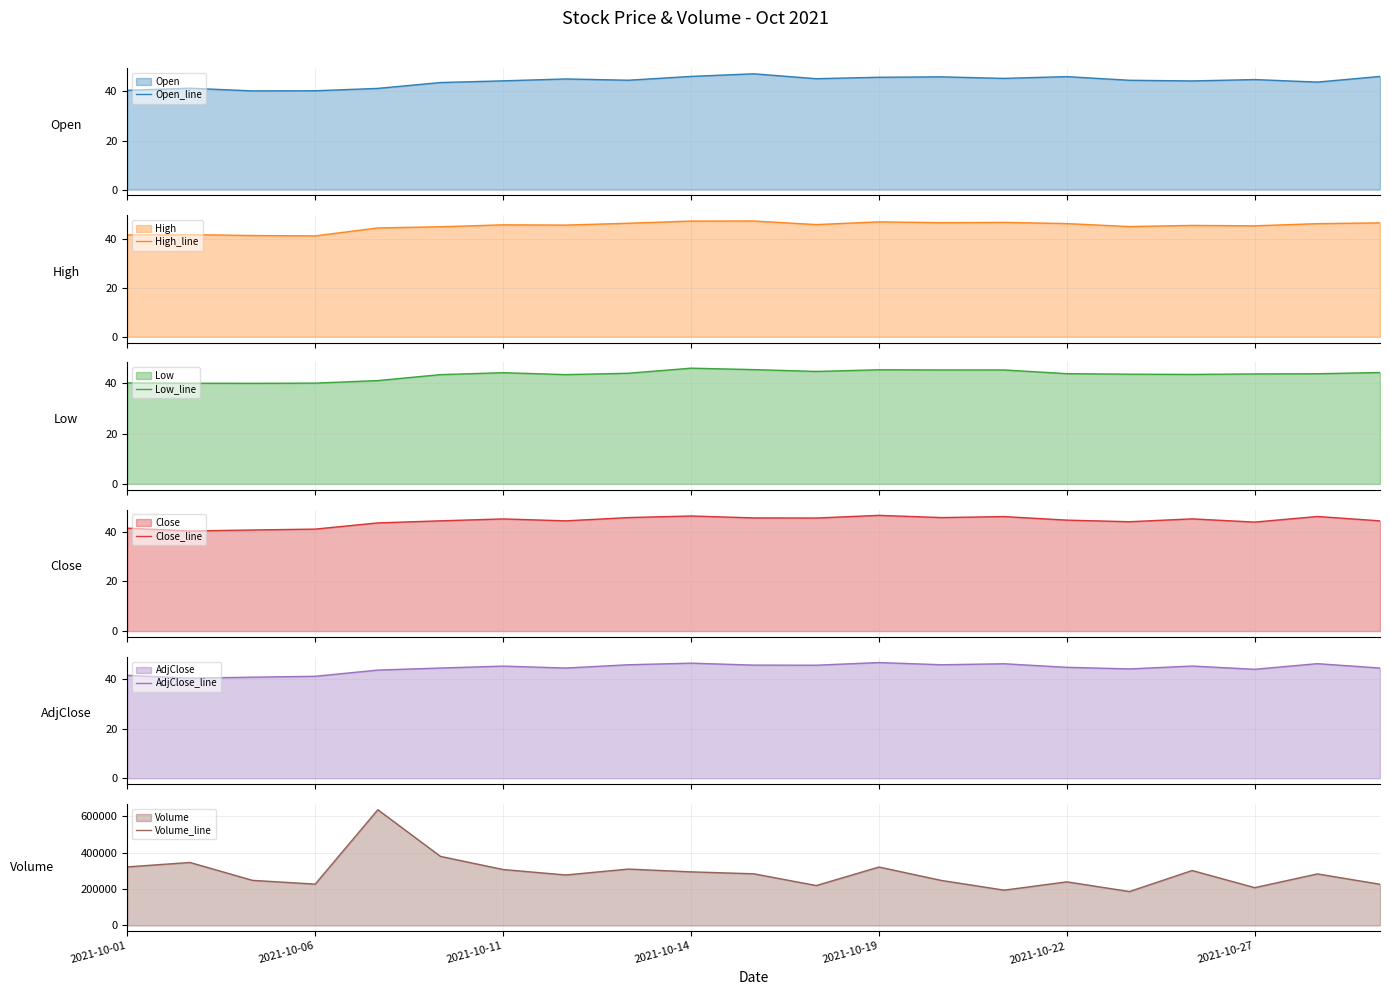

How many values in the Close_line series exceed 44?

14